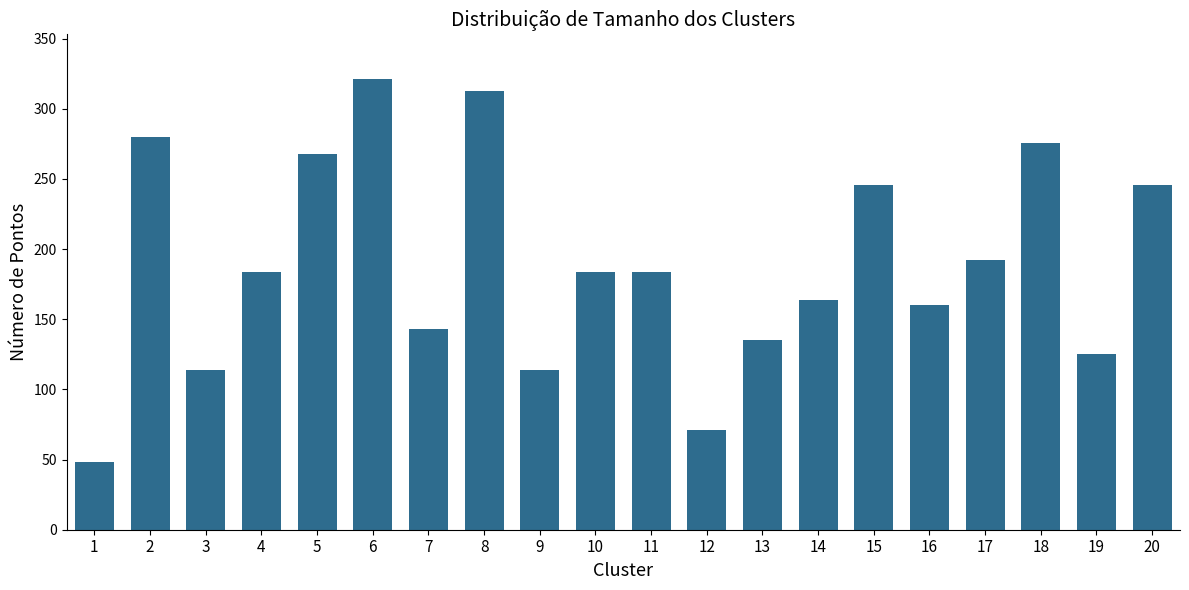

What is the sum of all values?

3768